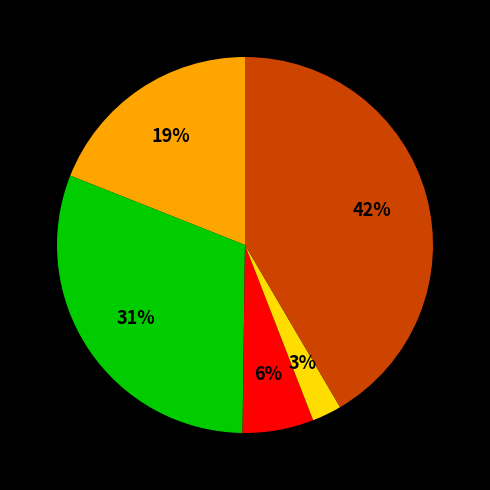

Does any single category account for the majority?

No